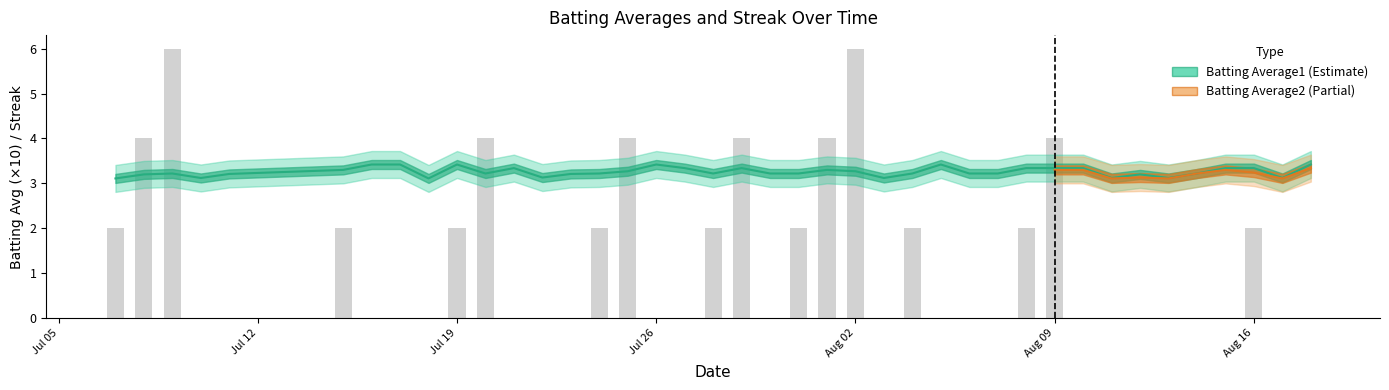

How many categories are shown in the chart?

40